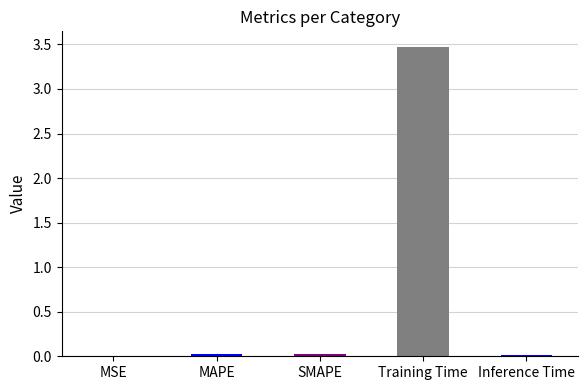

At which category does the chart reach its peak across all series?

Training Time